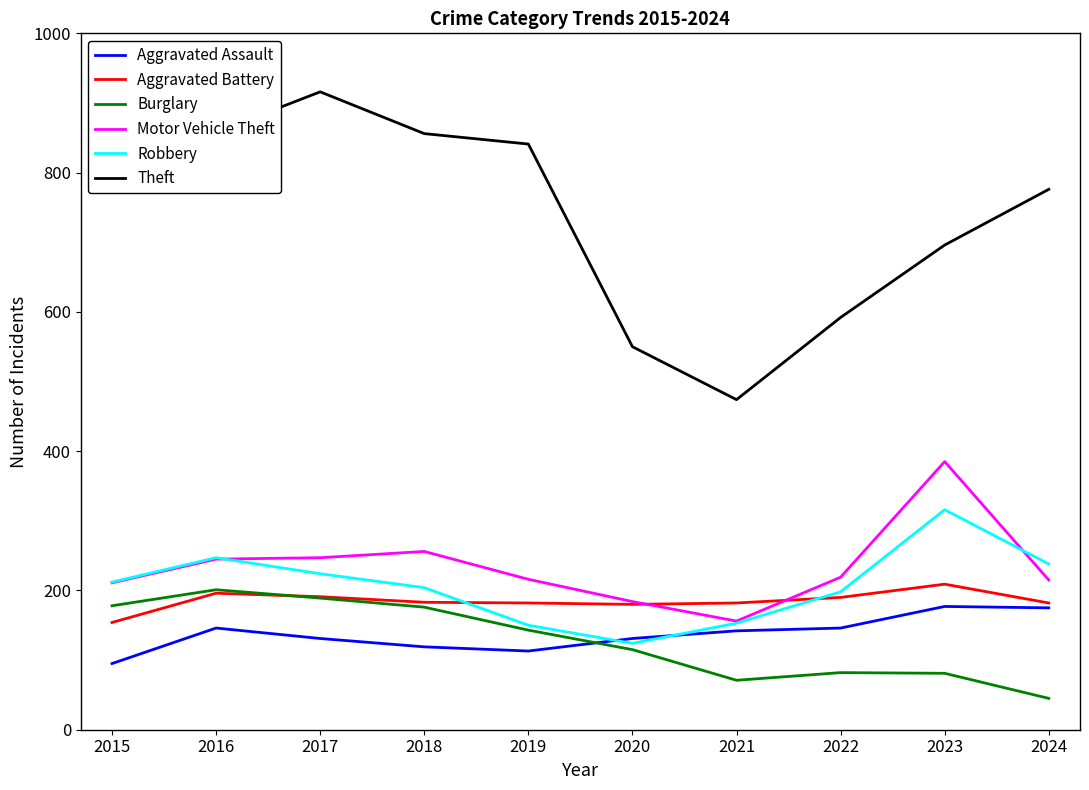

True or false: Aggravated Battery and Theft cross at least once.

False